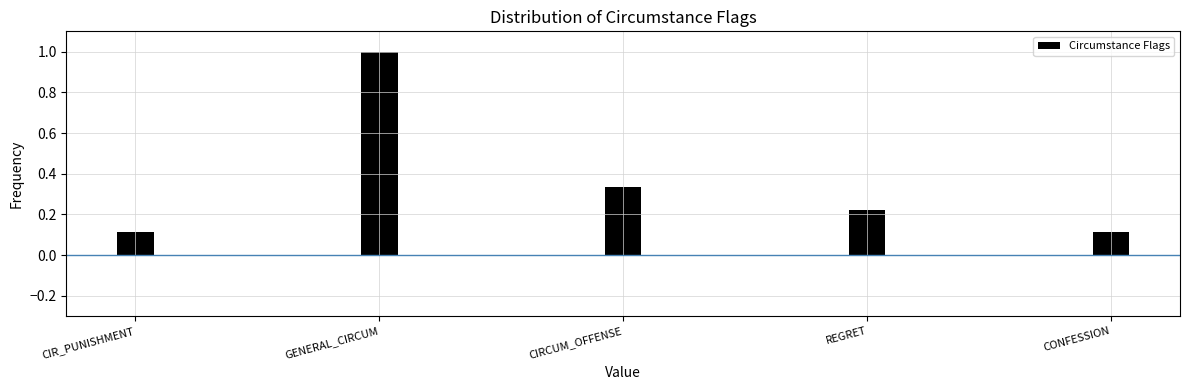

What is the value of the 1st bar from the left?

0.1